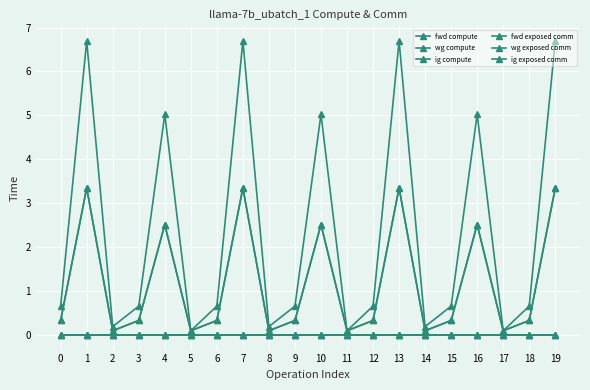

True or false: fwd compute has more than 1 interior local peaks.

True